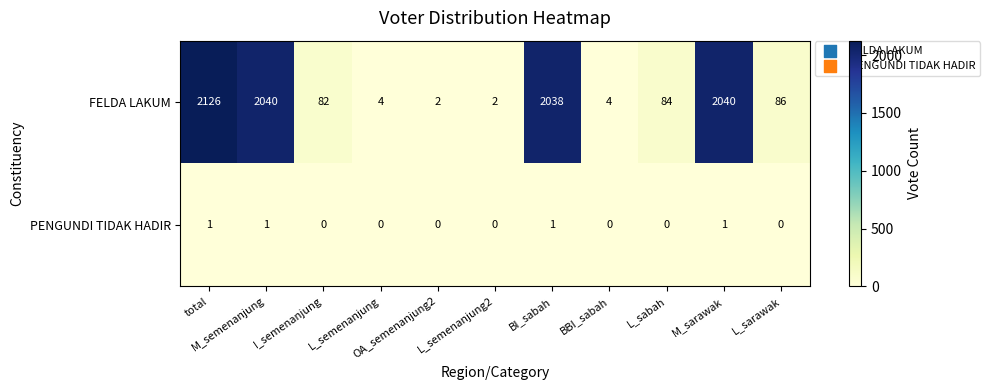

Rank the series by their maximum value, from highest to lowest.

FELDA LAKUM, PENGUNDI TIDAK HADIR